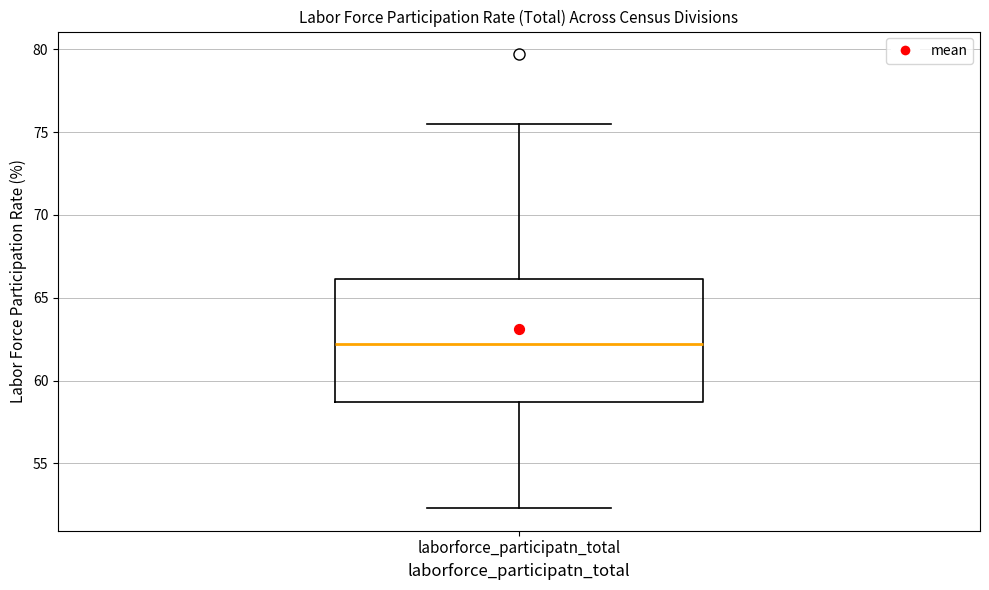

Read this box plot against the y-axis: the position of the median line, the range covered by the box, and the ends of both whiskers. The values are not printed on the chart, so give them approximately, as read against the axis.

median 62.0, box 58.5 to 66.0, whiskers 52.5 to 75.5